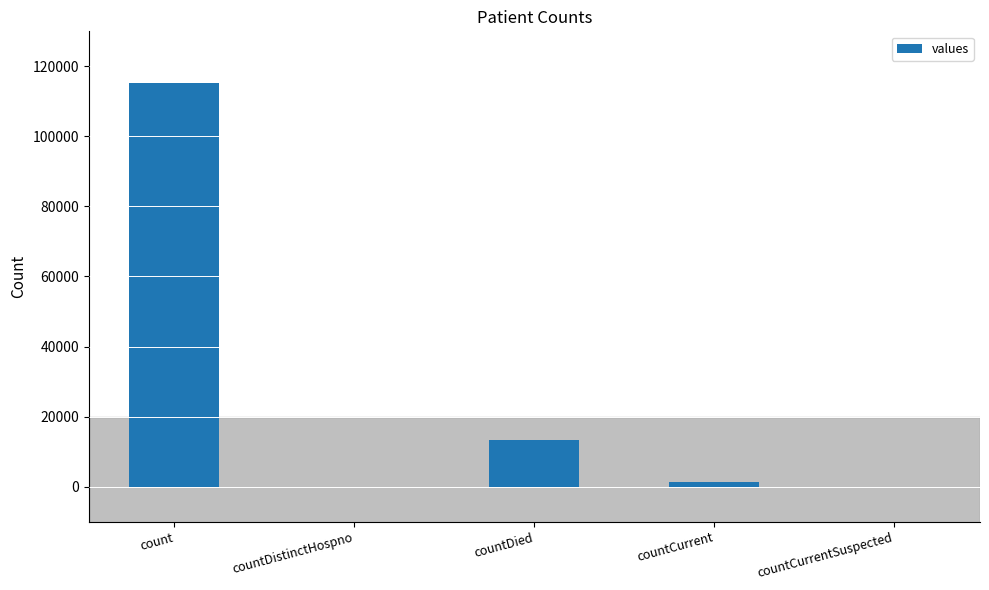

What is the sum of all values?

130105